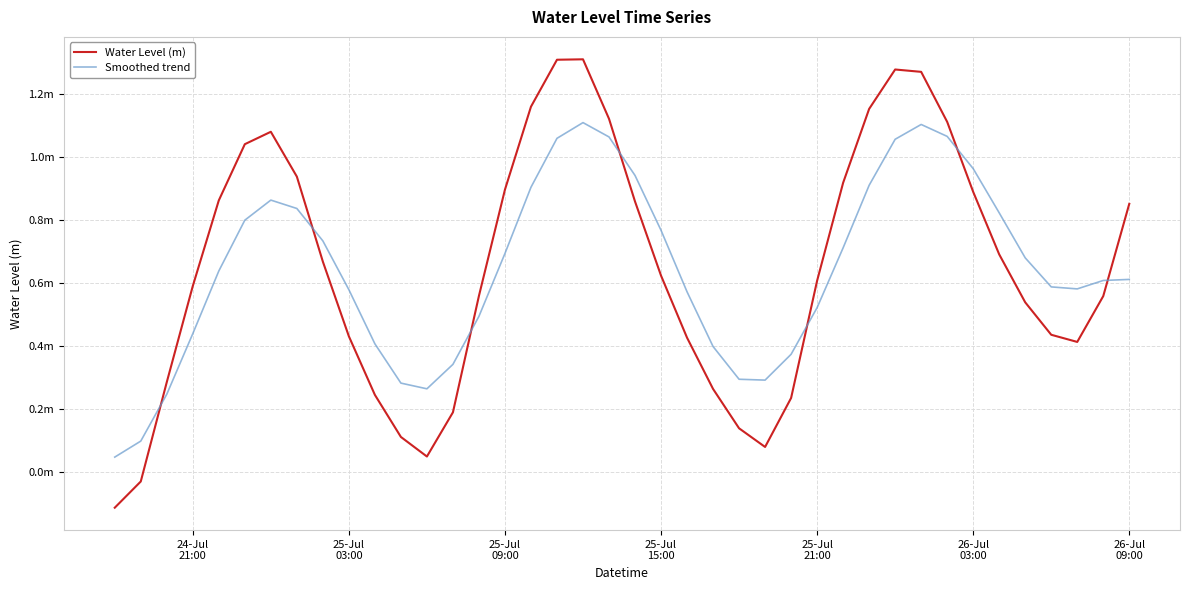

Reading left to right, transcribe all the data shown in this chart.

Water Level (m): -0.1	-0.0	0.3	0.6	0.9	1.0	1.1	0.9	0.7	0.4	0.2	0.1	0.0	0.2	0.6	0.9	1.2	1.3	1.3	1.1	0.9	0.6	0.4	0.3	0.1	0.1	0.2	0.6	0.9	1.2	1.3	1.3	1.1	0.9	0.7	0.5	0.4	0.4	0.6	0.9
Smoothed trend: 0.0	0.1	0.2	0.4	0.6	0.8	0.9	0.8	0.7	0.6	0.4	0.3	0.3	0.3	0.5	0.7	0.9	1.1	1.1	1.1	0.9	0.8	0.6	0.4	0.3	0.3	0.4	0.5	0.7	0.9	1.1	1.1	1.1	1.0	0.8	0.7	0.6	0.6	0.6	0.6